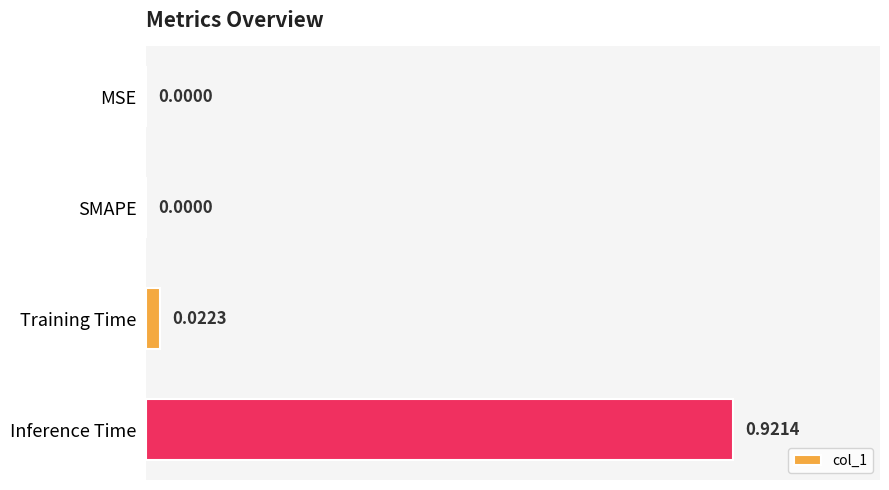

Which label corresponds to the largest value in the chart?

Inference Time